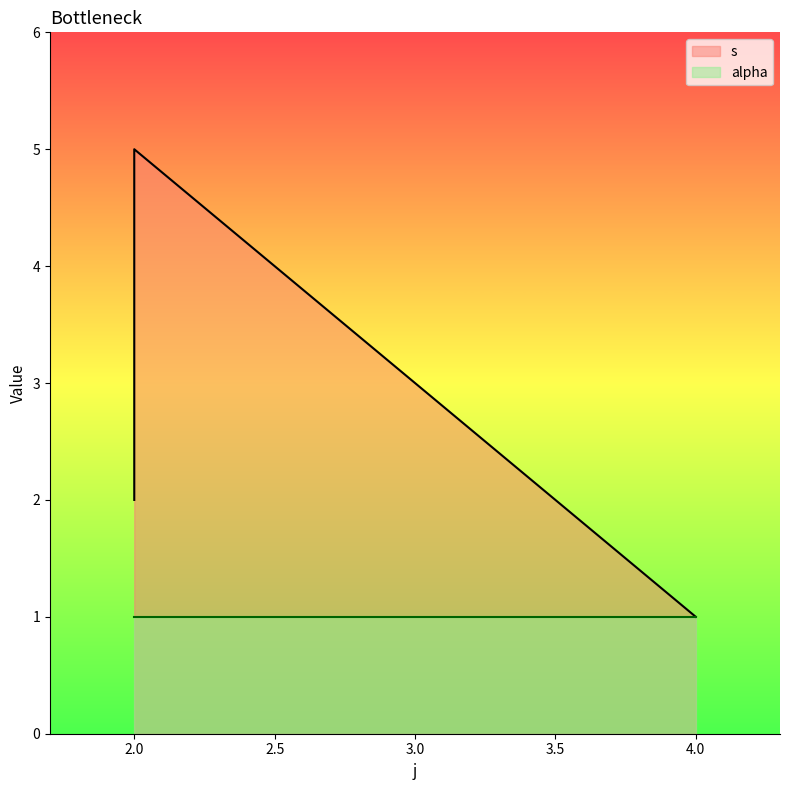

Reading left to right, extract all data points from this chart.

2=2	2=3	2=4	2=5	4=1